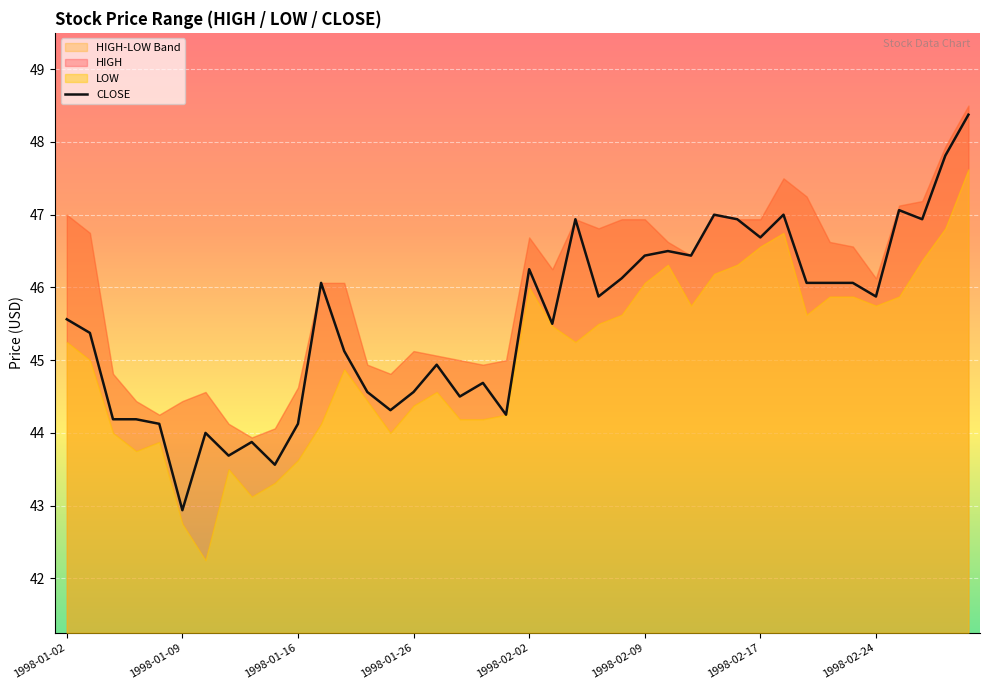

Reading left to right, list all the values displayed in this chart.

45.6	45.4	44.2	44.2	44.1	42.9	44.0	43.7	43.9	43.6	44.1	46.1	45.1	44.6	44.3	44.6	44.9	44.5	44.7	44.2	46.2	45.5	46.9	45.9	46.1	46.4	46.5	46.4	47.0	46.9	46.7	47.0	46.1	46.1	46.1	45.9	47.1	46.9	47.8	48.4